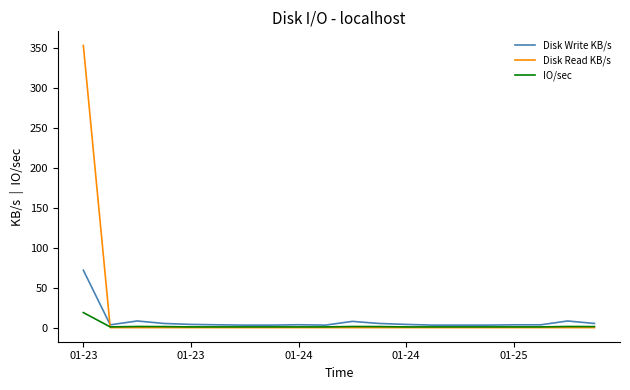

After their last crossing, which series has the higher values: IO/sec or Disk Read KB/s?

IO/sec